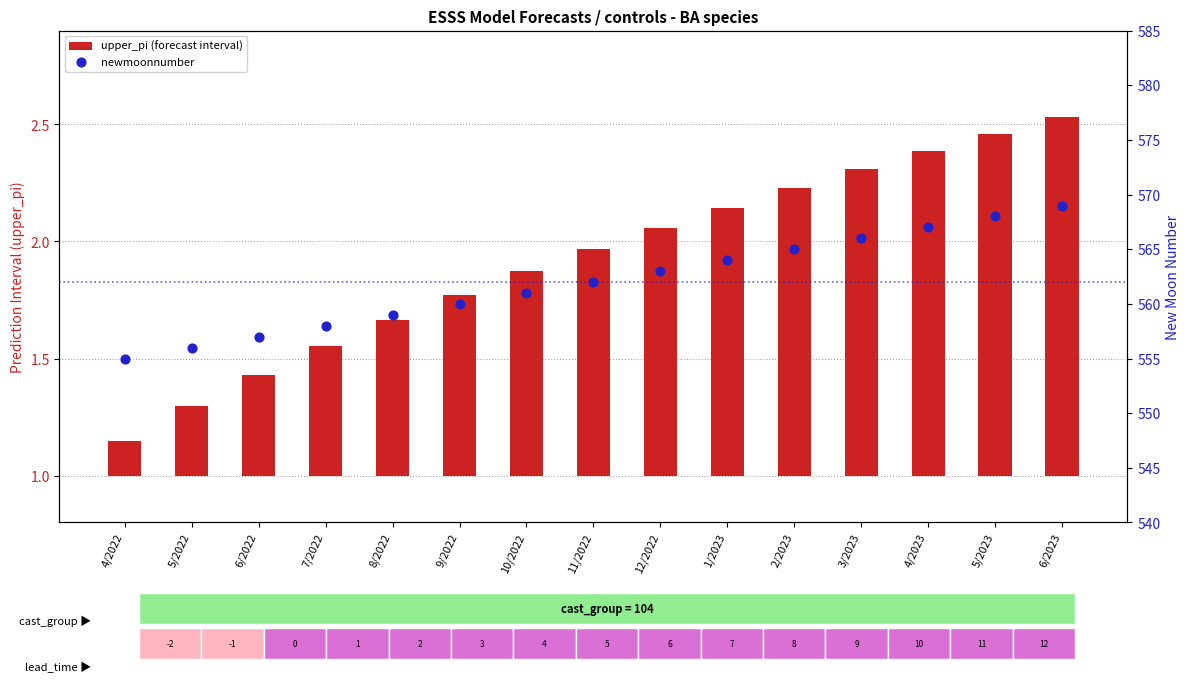

At how many categories does at least one series exceed 181?

15